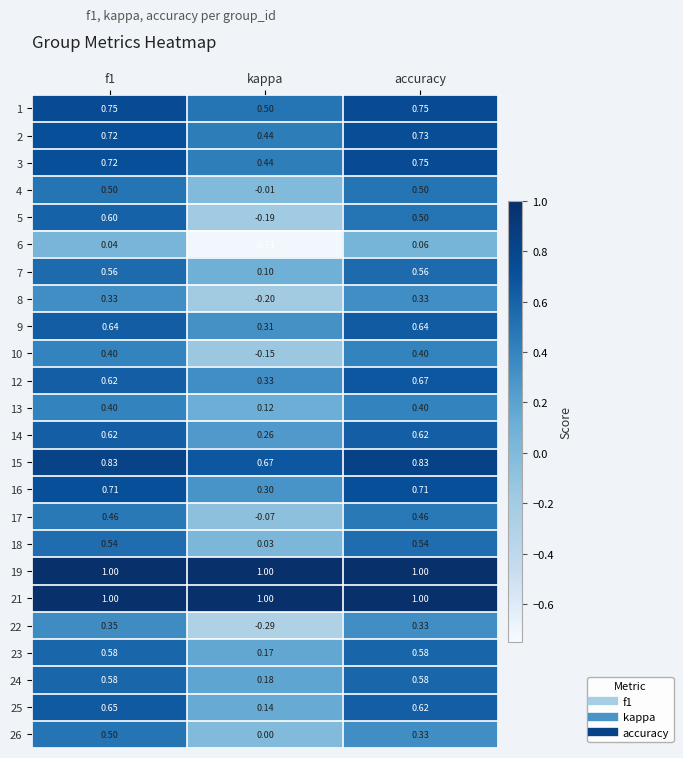

What is the total value across all series at kappa?

4.4